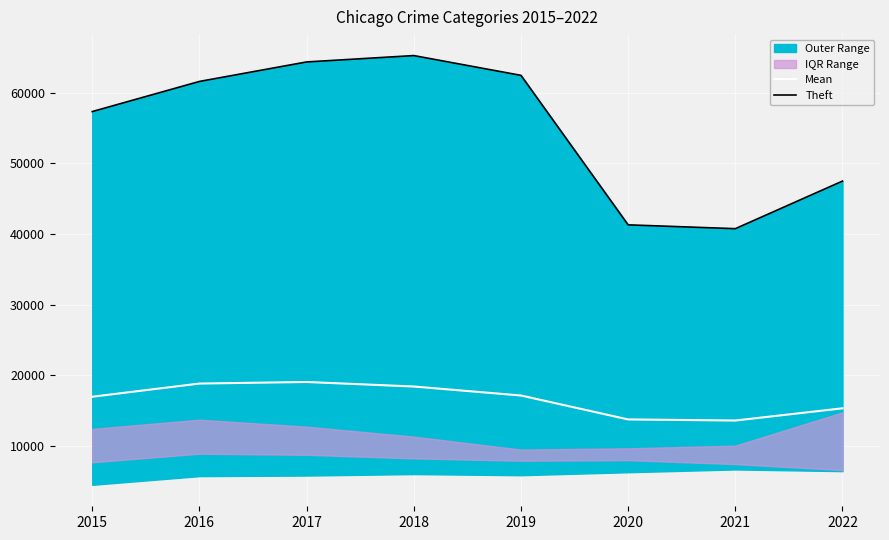

What is the difference between the maximum and minimum values in the Theft series?

24520.0